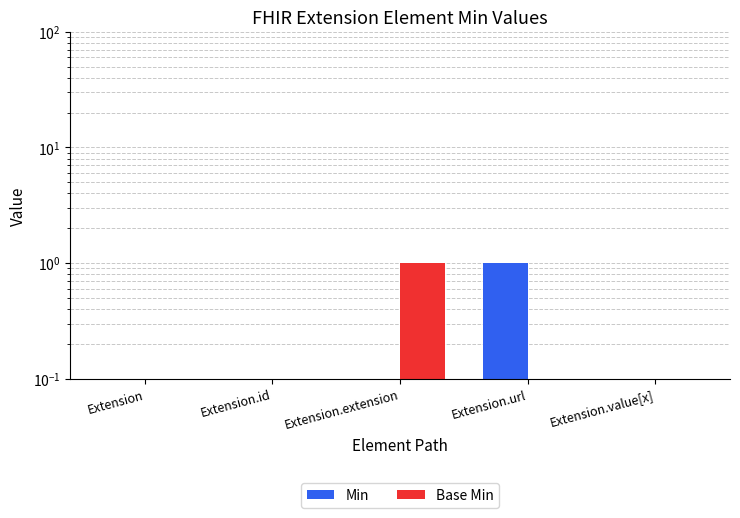

Reading right to left, list all the values displayed in this chart.

Min: 0.0	1.0	0.0	0.0	0.0
Base Min: 0.0	0.0	1.0	0.0	0.0